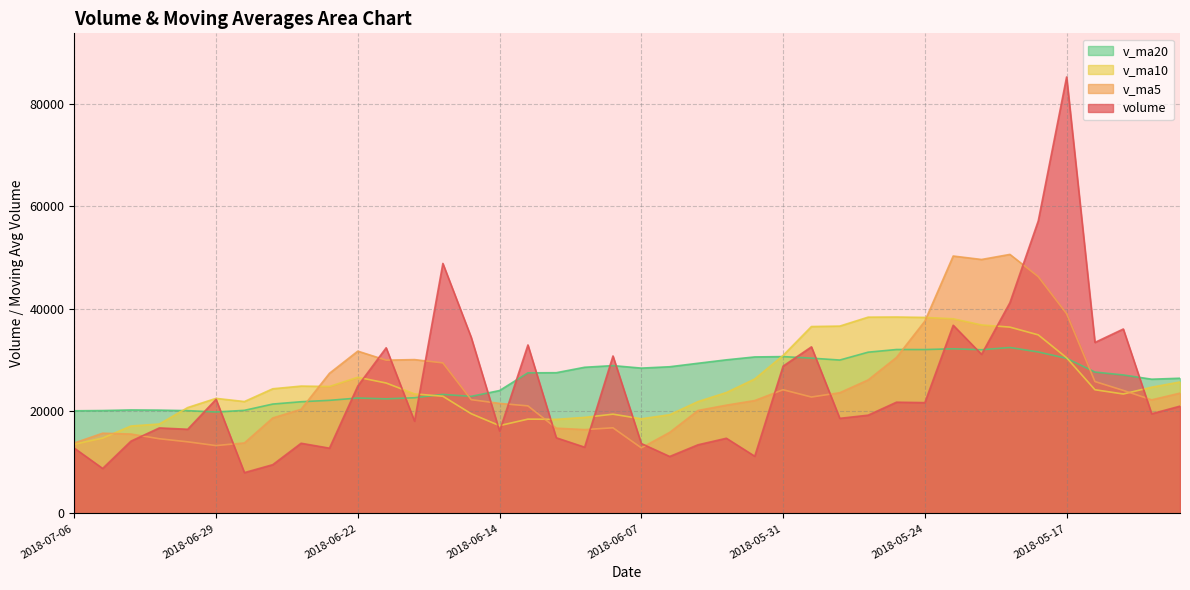

True or false: v_ma10 has a value of 32638.1 at 2018-06-15.

False